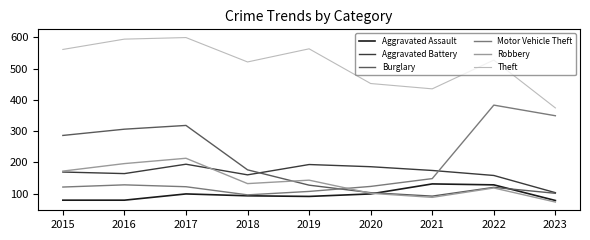

True or false: Aggravated Battery and Aggravated Assault intersect in this chart.

False